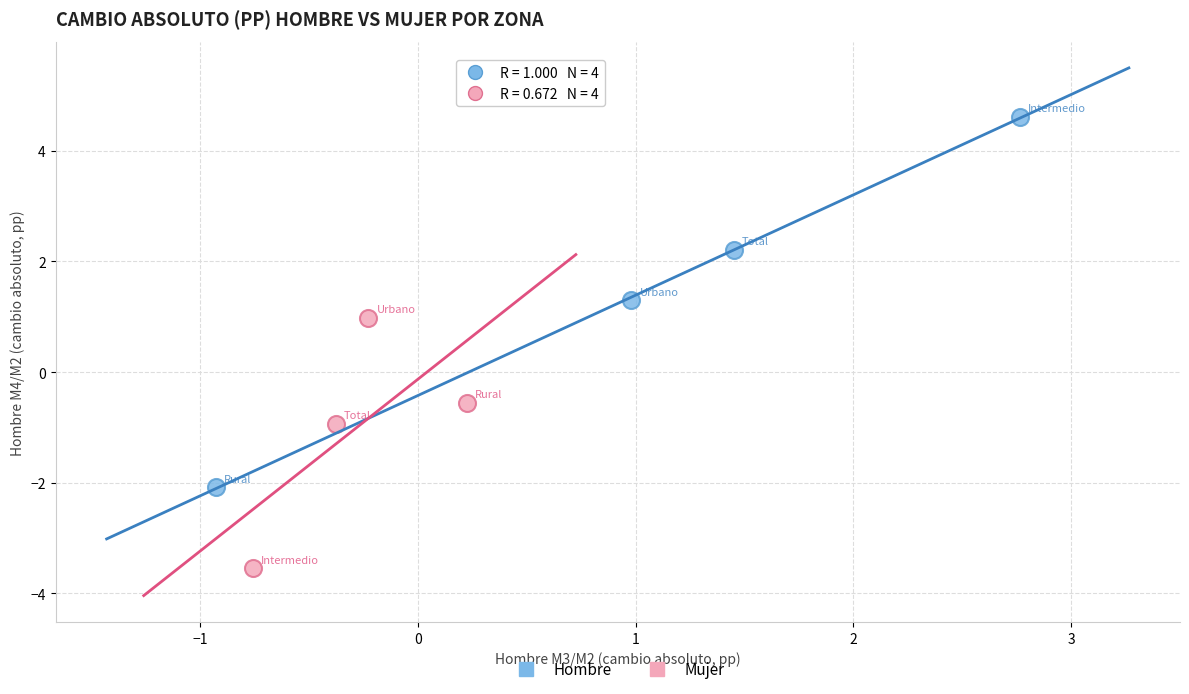

Which series reaches the maximum Y coordinate?

Hombre